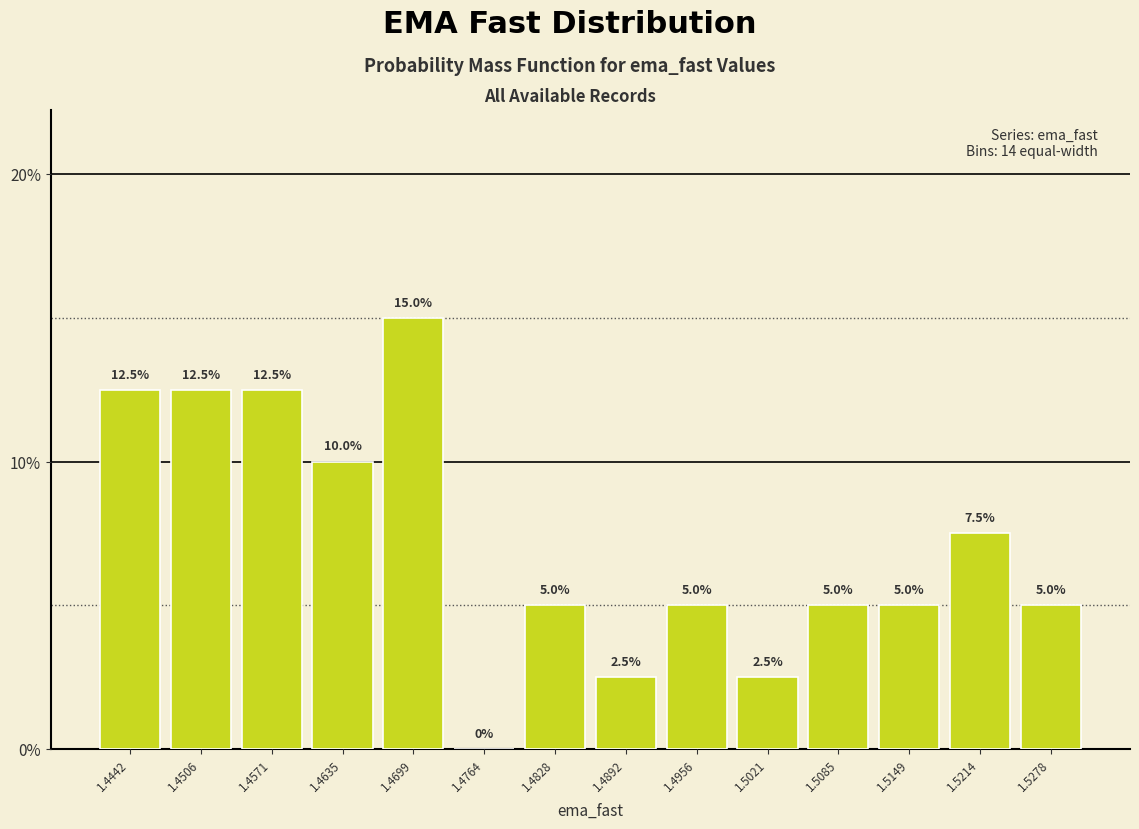

Which range on the x-axis has the tallest bar?

1.467 to 1.473